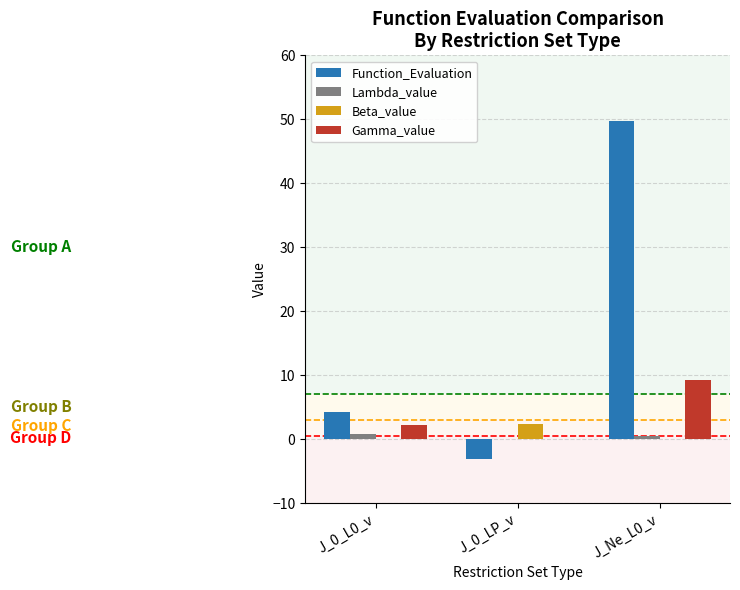

What is the maximum value shown in the chart?

49.8